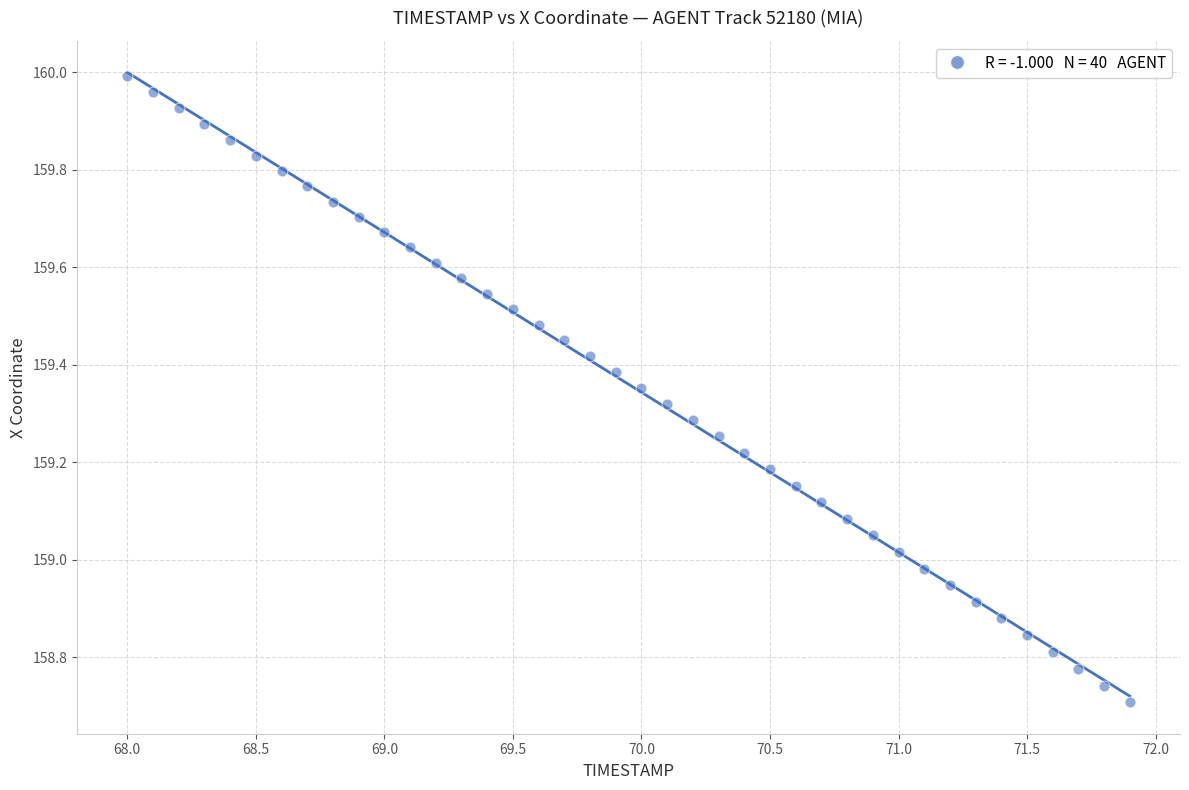

What is the range of Y values (max minus min)?

1.3